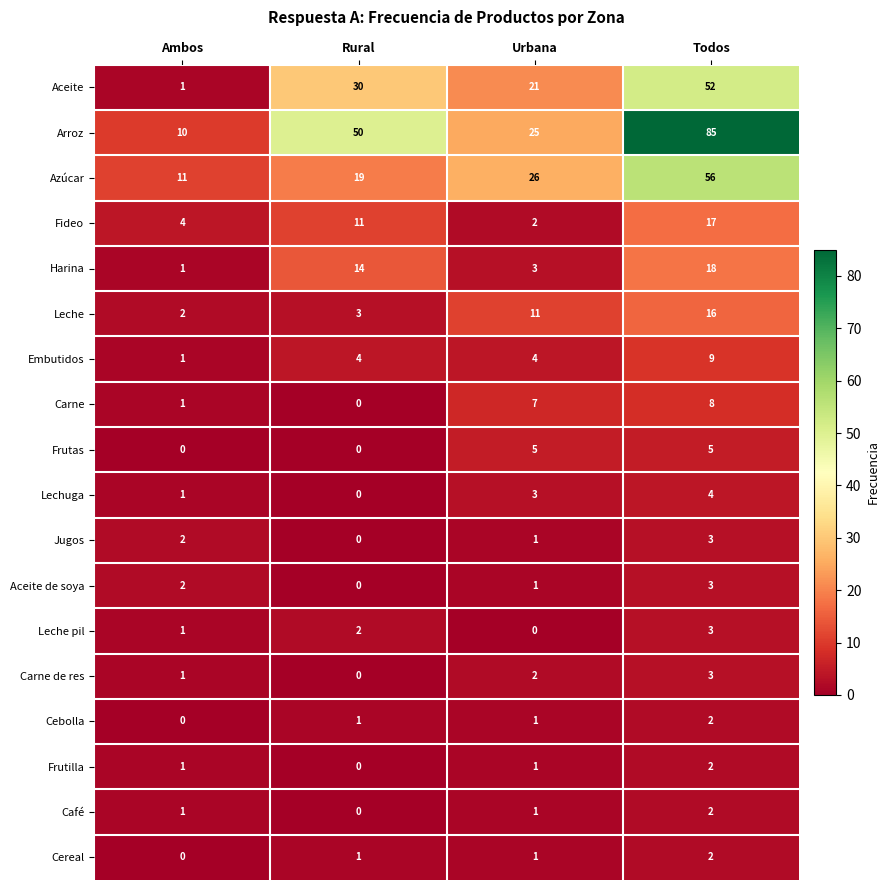

Where is Leche nearest to the value 9?

Urbana